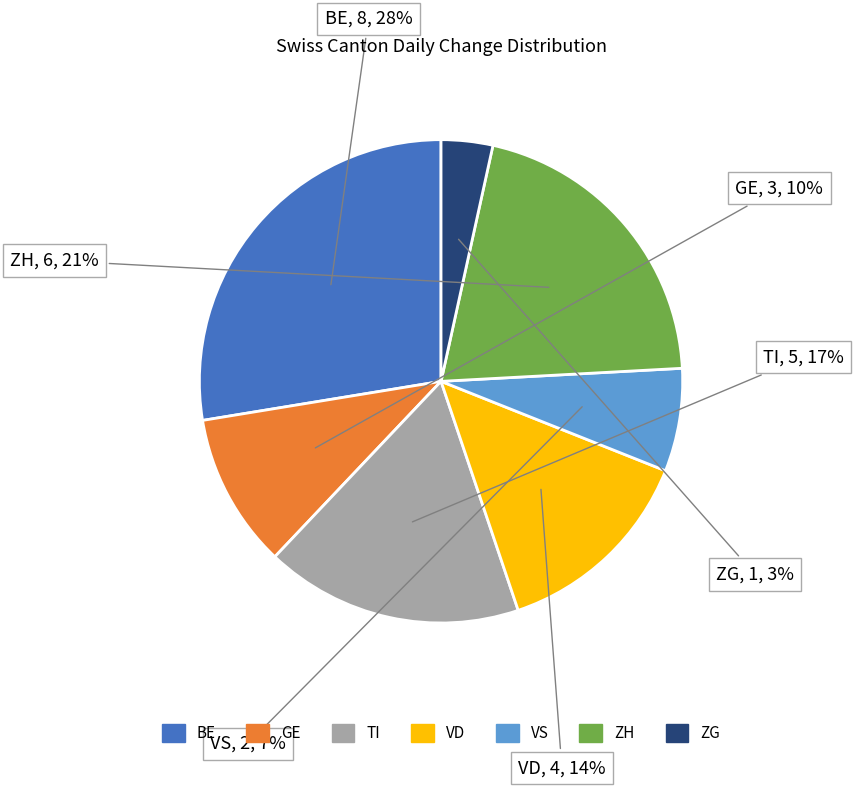

Count the number of slices in the pie.

7